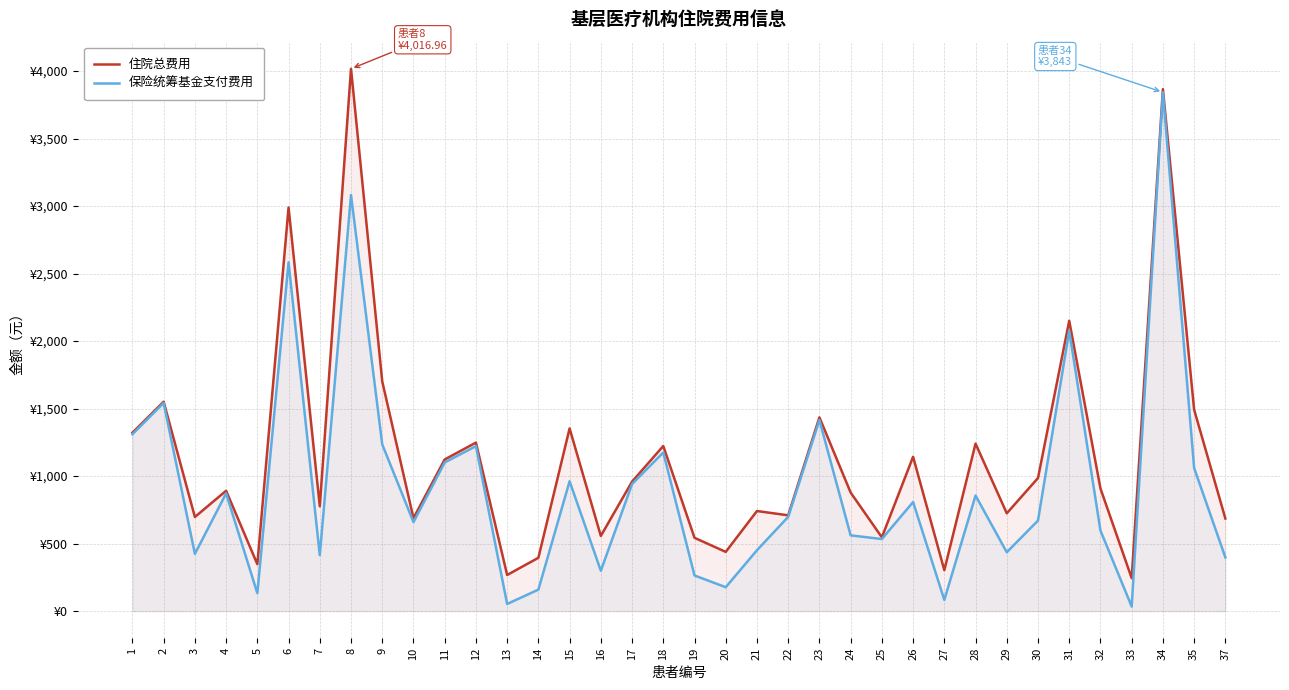

Read the 保险统筹基金支付费用 value at 15.

962.0